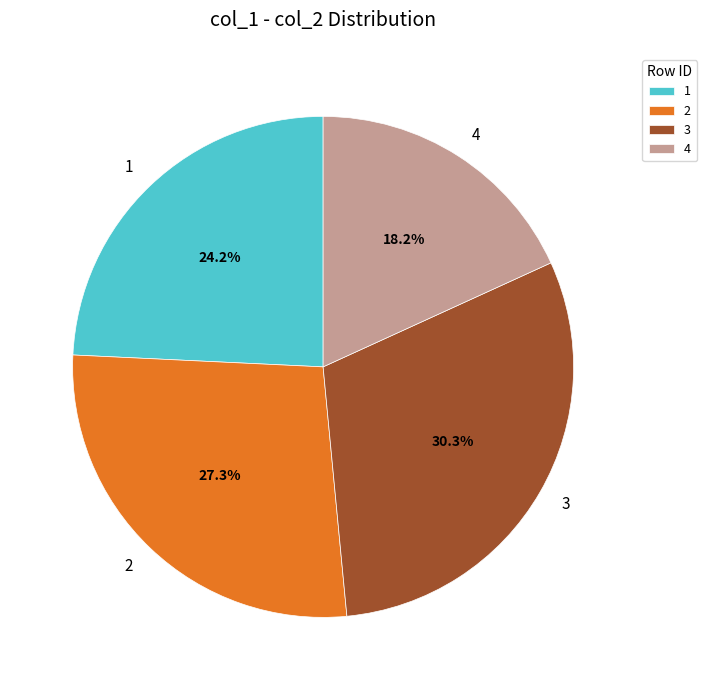

Is it true that 3 is 30% of the pie?

True